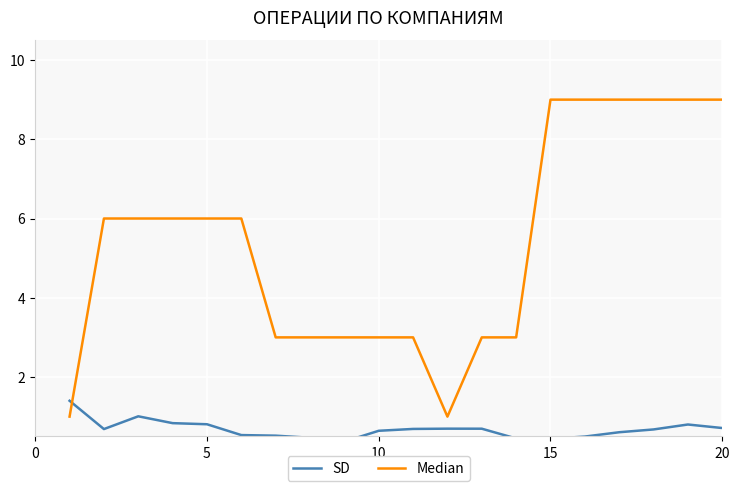

What is the minimum value shown in the chart?

0.4